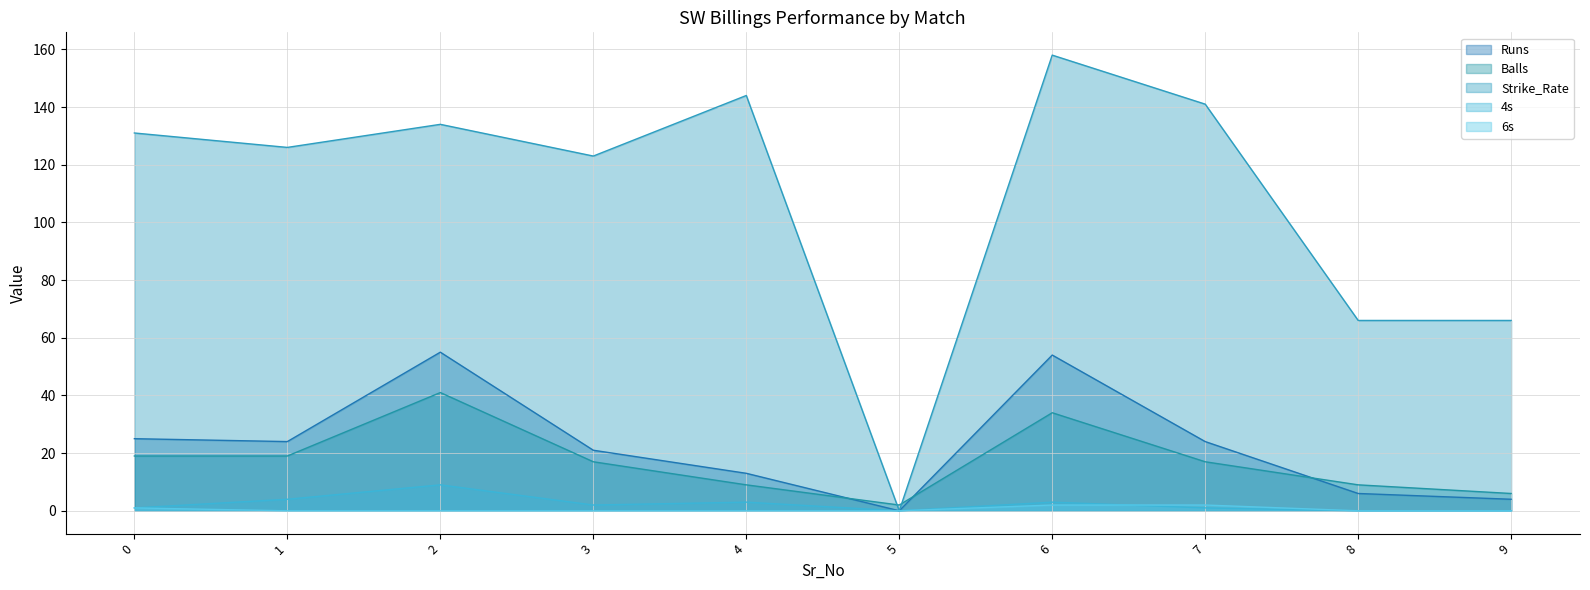

True or false: Runs has a value of 13 at 4.

True